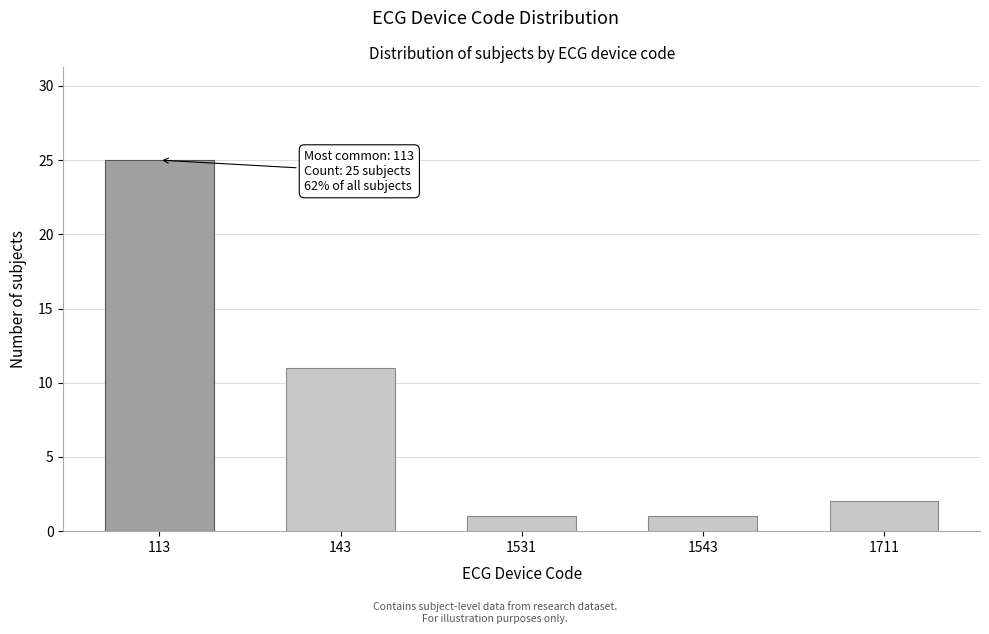

Reading right to left, transcribe all the data shown in this chart.

1711=2	1543=1	1531=1	143=11	113=25